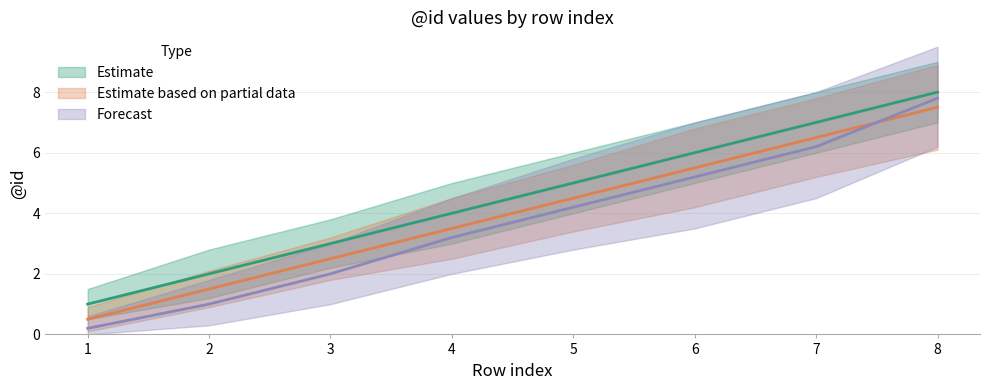

Reading left to right, extract all data points from this chart.

Estimate: 1=1.0	2=2.0	3=3.0	4=4.0	5=5.0	6=6.0	7=7.0	8=8.0
Estimate based on partial data: 1=0.5	2=1.5	3=2.5	4=3.5	5=4.5	6=5.5	7=6.5	8=7.5
Forecast: 1=0.2	2=1.0	3=2.0	4=3.2	5=4.2	6=5.2	7=6.2	8=7.8